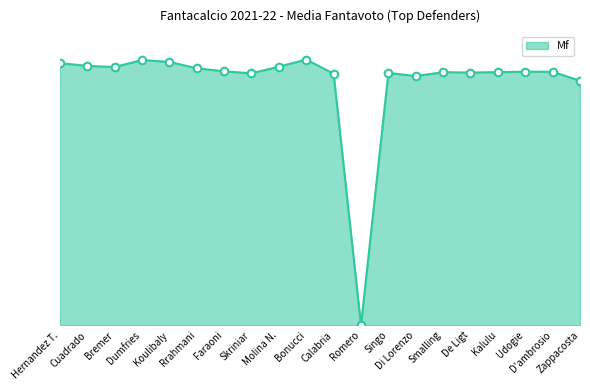

Which has a higher value, Kalulu or Koulibaly?

Koulibaly